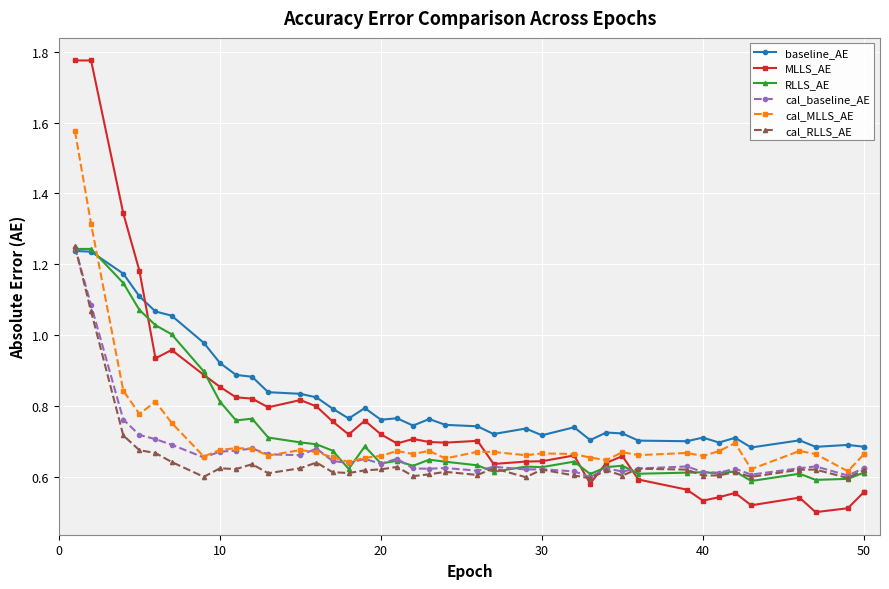

Reading right to left, transcribe all the data shown in this chart.

baseline_AE: 0.7	0.7	0.7	0.7	0.7	0.7	0.7	0.7	0.7	0.7	0.7	0.7	0.7	0.7	0.7	0.7	0.7	0.7	0.7	0.7	0.8	0.7	0.8	0.8	0.8	0.8	0.8	0.8	0.8	0.8	0.9	0.9	0.9	1.0	1.1	1.1	1.1	1.2	1.2	1.2
MLLS_AE: 0.6	0.6	0.5	0.5	0.5	0.5	0.6	0.5	0.5	0.6	0.6	0.7	0.6	0.6	0.7	0.6	0.6	0.6	0.7	0.7	0.7	0.7	0.7	0.7	0.8	0.7	0.8	0.8	0.8	0.8	0.8	0.8	0.9	0.9	1.0	0.9	1.2	1.3	1.8	1.8
RLLS_AE: 0.6	0.6	0.6	0.6	0.6	0.6	0.6	0.6	0.6	0.6	0.6	0.6	0.6	0.6	0.6	0.6	0.6	0.6	0.6	0.6	0.6	0.6	0.6	0.6	0.7	0.6	0.7	0.7	0.7	0.7	0.8	0.8	0.8	0.9	1.0	1.0	1.1	1.1	1.2	1.2
cal_baseline_AE: 0.6	0.6	0.6	0.6	0.6	0.6	0.6	0.6	0.6	0.6	0.6	0.6	0.6	0.6	0.6	0.6	0.6	0.6	0.6	0.6	0.6	0.6	0.7	0.6	0.7	0.6	0.6	0.7	0.7	0.7	0.7	0.7	0.7	0.7	0.7	0.7	0.7	0.8	1.1	1.2
cal_MLLS_AE: 0.7	0.7	0.6	0.7	0.7	0.6	0.7	0.7	0.7	0.7	0.7	0.7	0.6	0.7	0.7	0.7	0.7	0.7	0.7	0.7	0.7	0.7	0.7	0.7	0.7	0.6	0.7	0.7	0.7	0.7	0.7	0.7	0.7	0.7	0.8	0.8	0.8	0.8	1.3	1.6
cal_RLLS_AE: 0.6	0.6	0.6	0.6	0.6	0.6	0.6	0.6	0.6	0.6	0.6	0.6	0.6	0.6	0.6	0.6	0.6	0.6	0.6	0.6	0.6	0.6	0.6	0.6	0.6	0.6	0.6	0.6	0.6	0.6	0.6	0.6	0.6	0.6	0.6	0.7	0.7	0.7	1.1	1.3